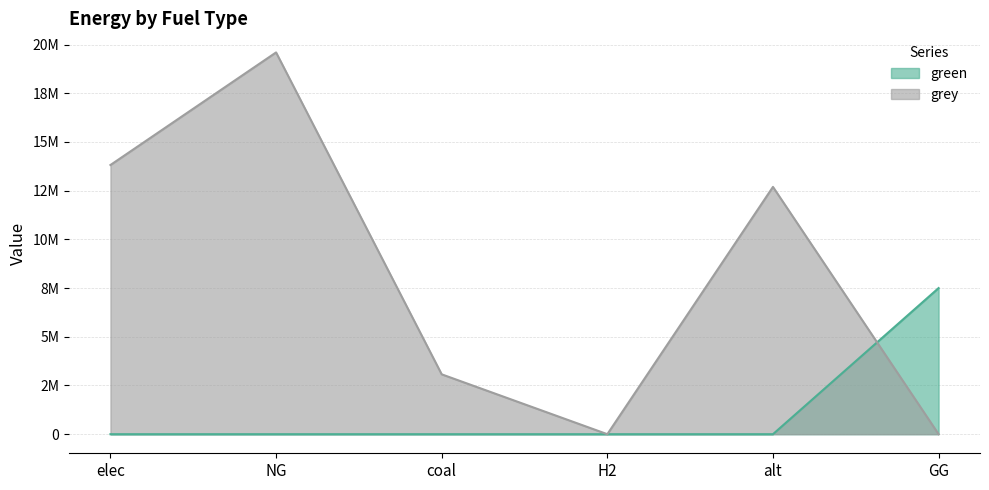

What is the average value of the grey series?

8196608.6